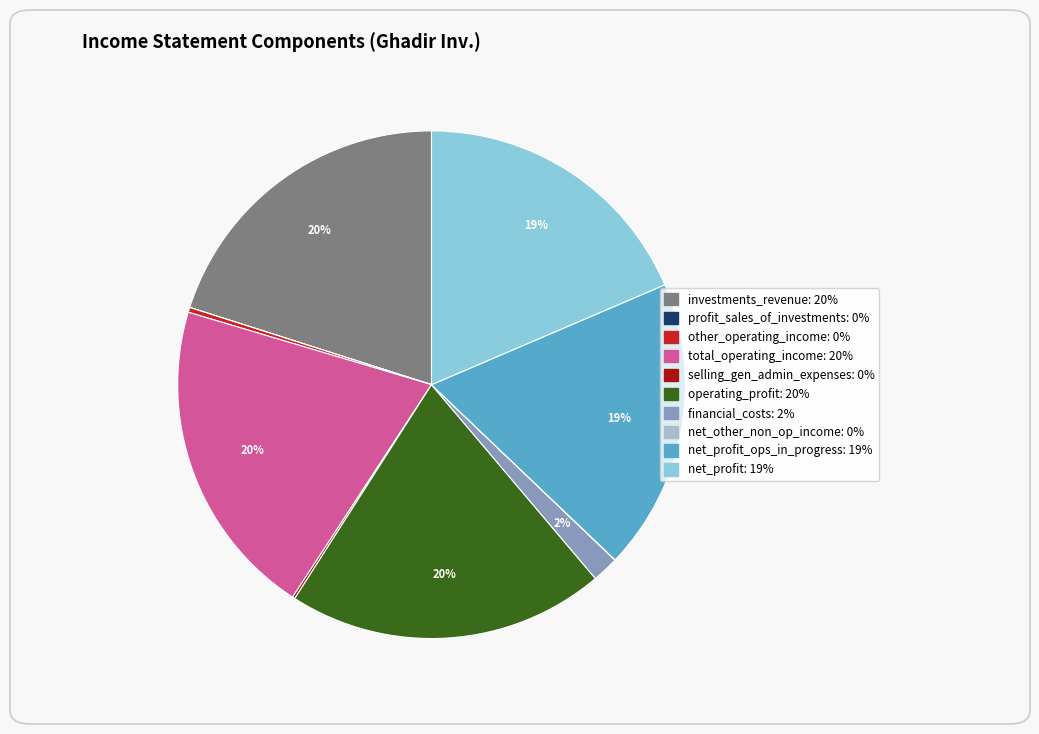

Does any single category account for the majority?

No